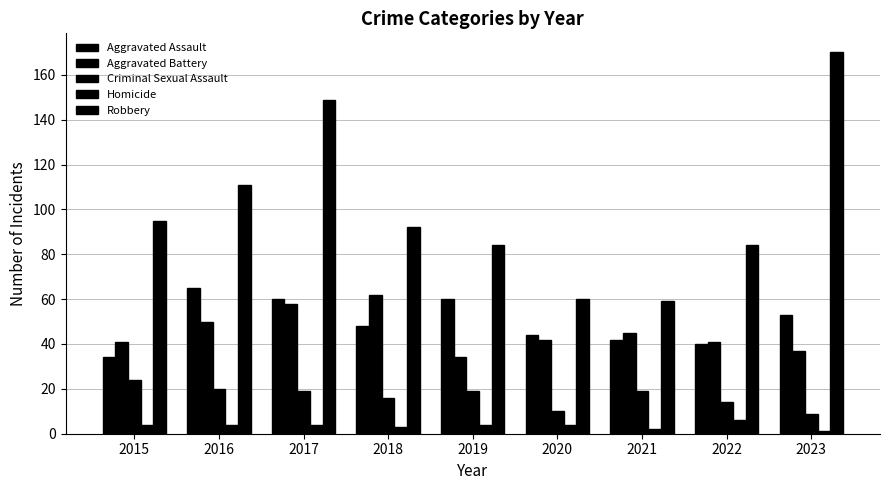

How many values in the Aggravated Assault series are below 48?

4